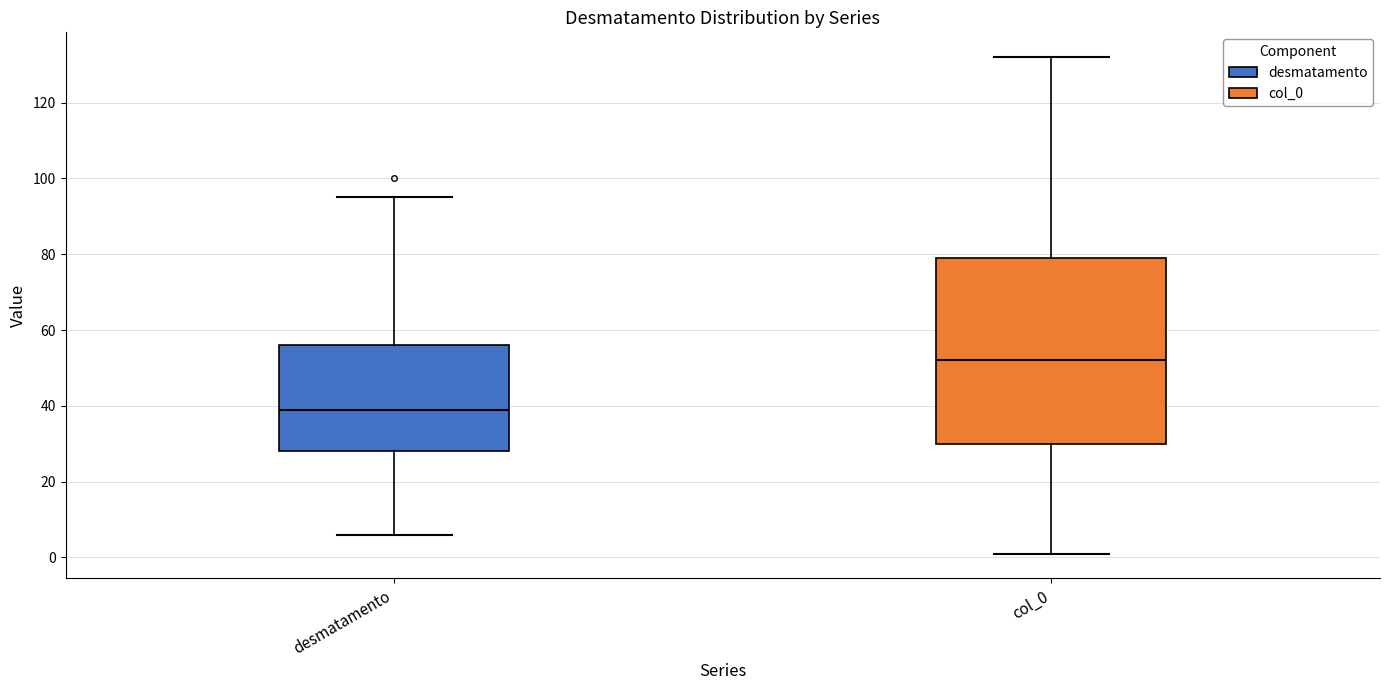

Reading left to right, transcribe this box plot: for each box, give where its median line is, the range the box spans, and where its two whiskers end, as read against the y-axis. The values are not printed on the chart, so give them approximately, as read against the axis.

desmatamento: median 40, box 28 to 56, whiskers 6 to 96
col_0: median 52, box 30 to 80, whiskers 2 to 132